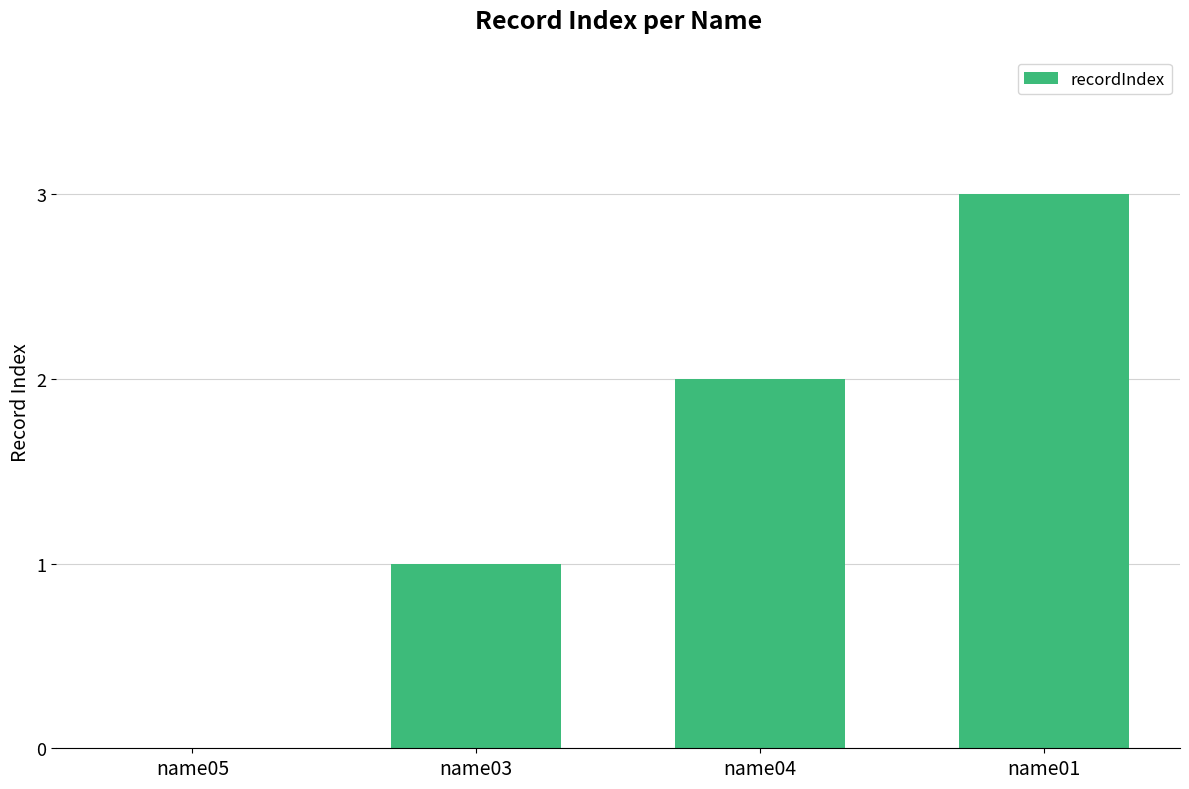

At which label is the value closest to 1?

name03